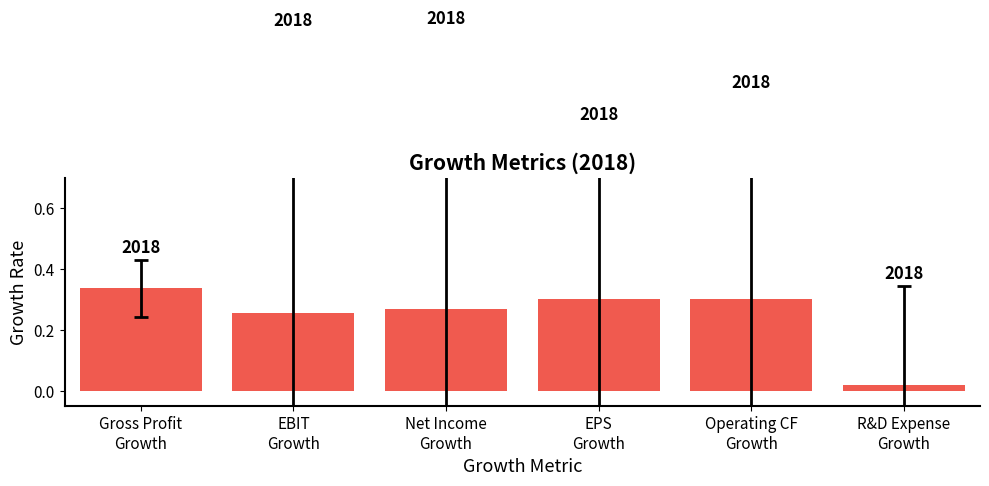

Rank the categories by value from highest to lowest.

Gross Profit
Growth, Operating CF
Growth, EPS
Growth, Net Income
Growth, EBIT
Growth, R&D Expense
Growth